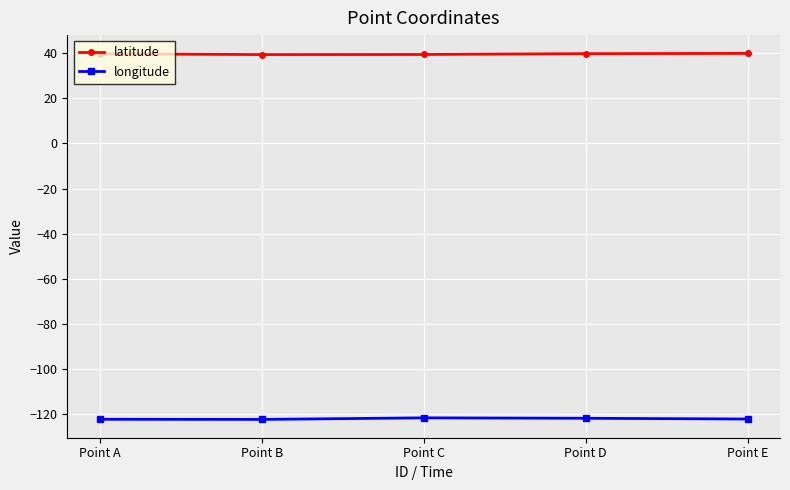

Is the value of longitude at Point A greater than the value of latitude at Point E?

No